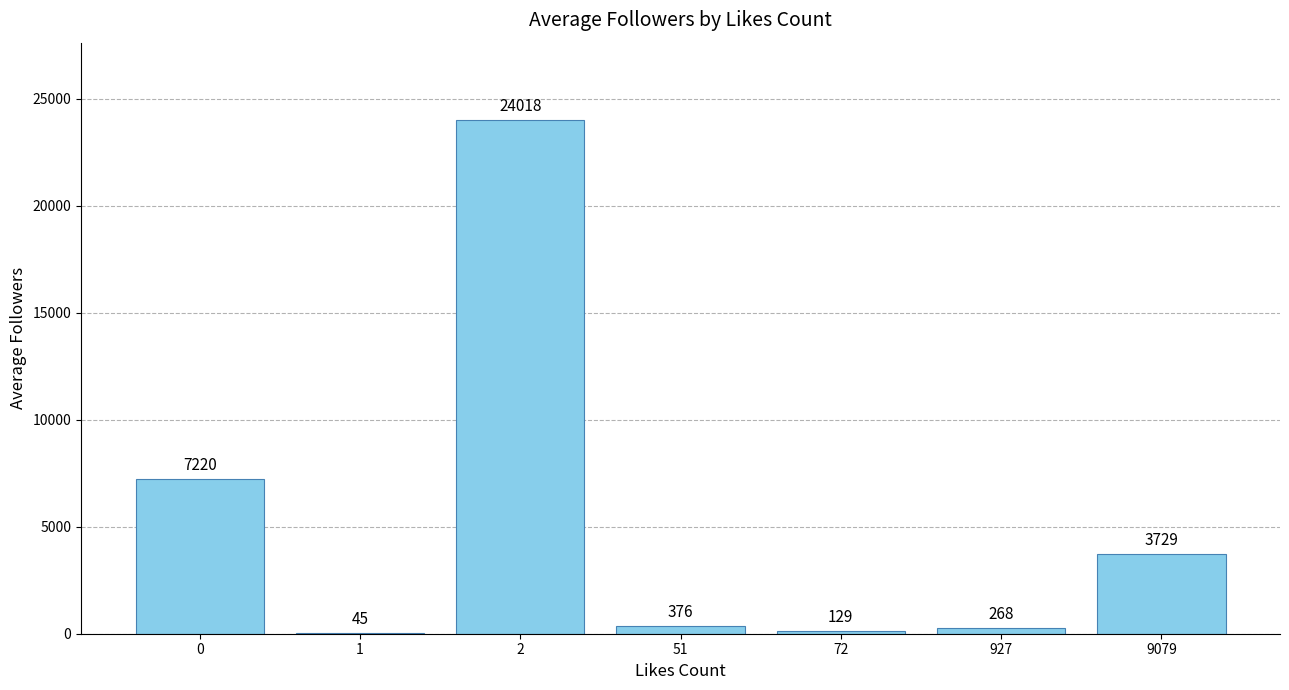

What is the greatest value displayed?

24018.0